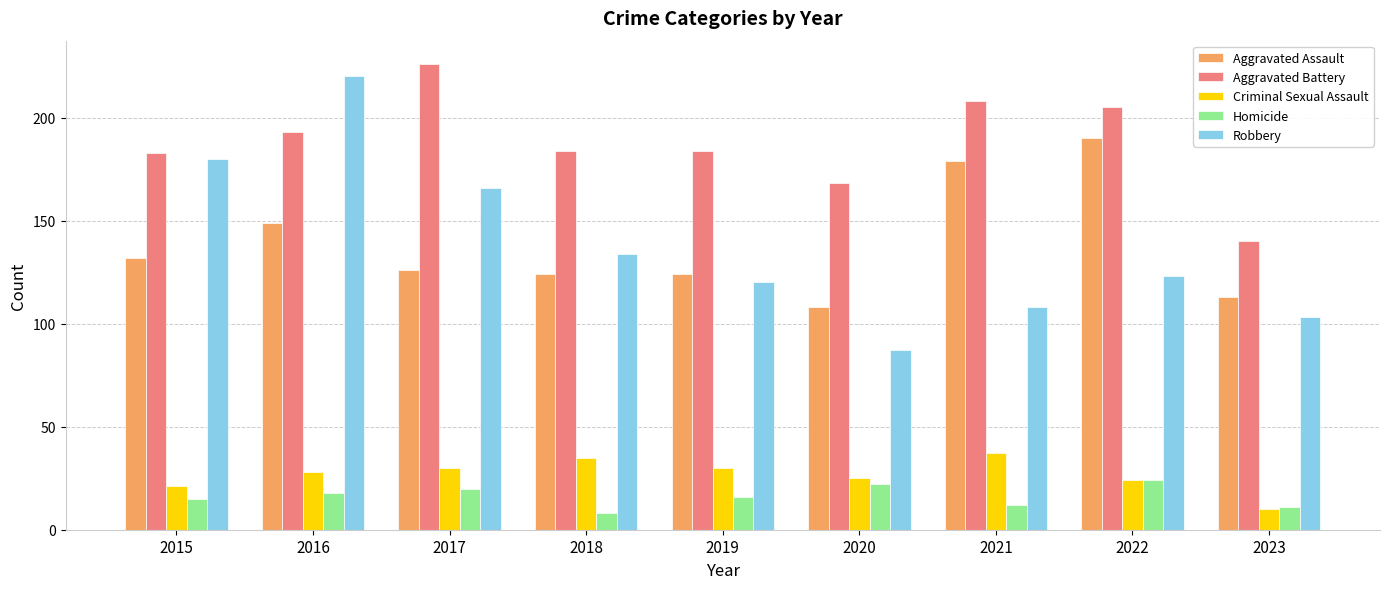

The value of Aggravated Assault at 2018 is 209. True or false?

False